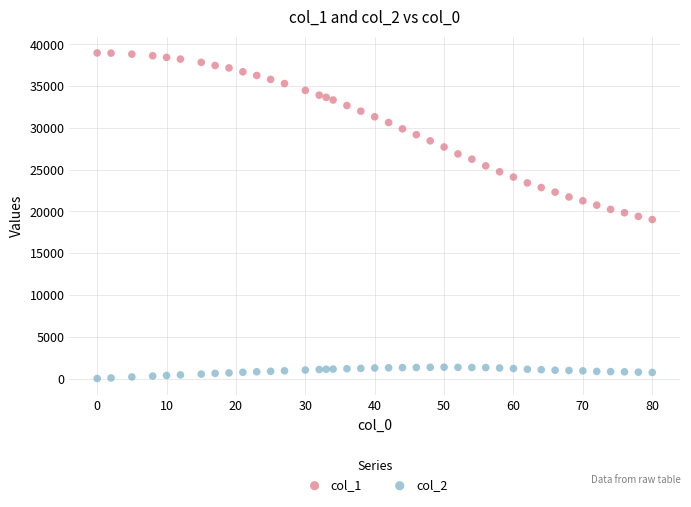

Which series has the largest Y range (max minus min)?

col_1